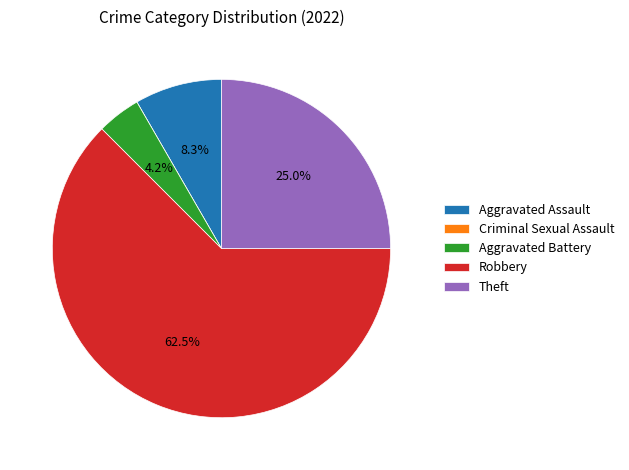

Does any single category account for the majority?

Yes